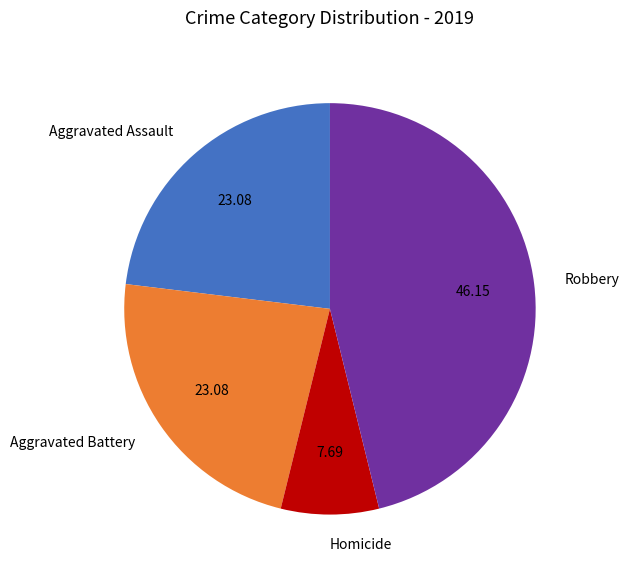

Is it true that Robbery is 46% of the pie?

True